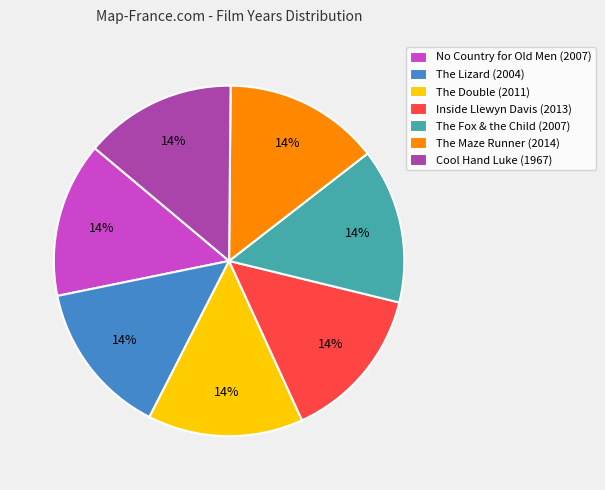

Do No Country for Old Men (2007) and The Maze Runner (2014) together represent more than half of the pie?

No